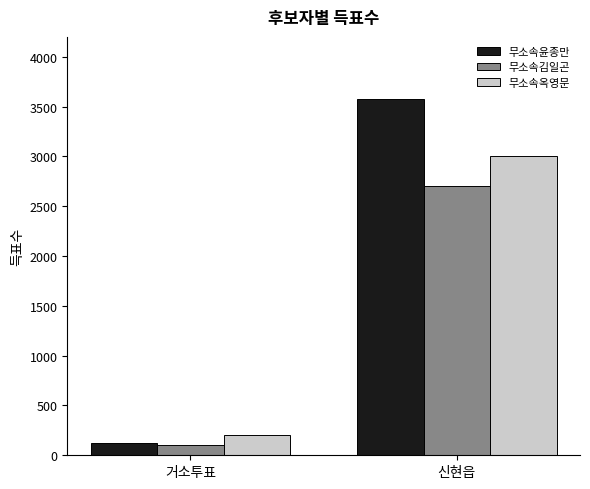

How many data points in 무소속김일곤 are less than 2699?

1